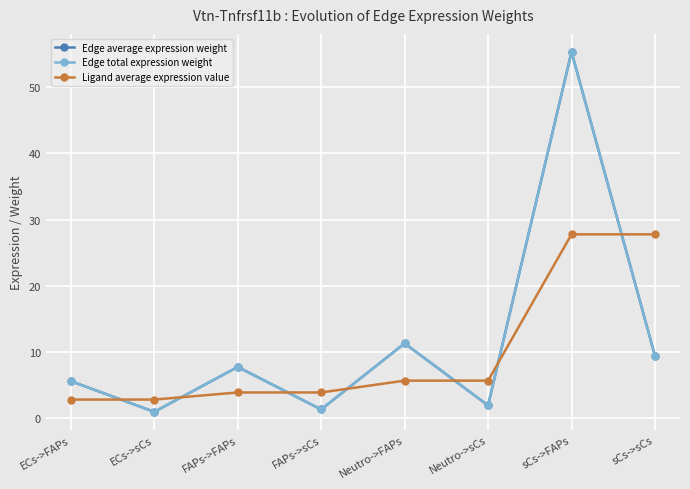

Rank the series at Neutro->FAPs from highest to lowest value.

Edge average expression weight, Edge total expression weight, Ligand average expression value